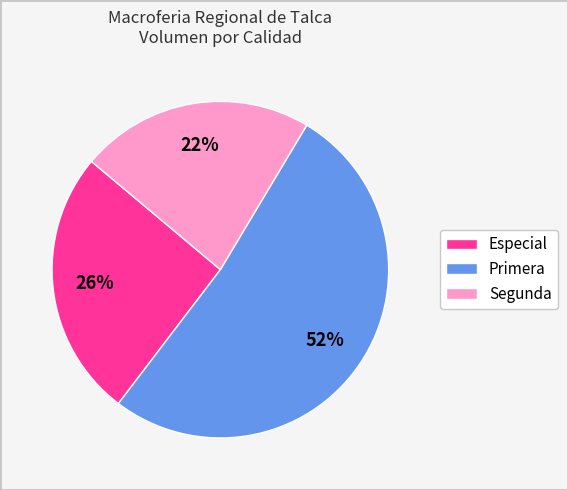

Is there any slice that represents more than half of the pie?

Yes